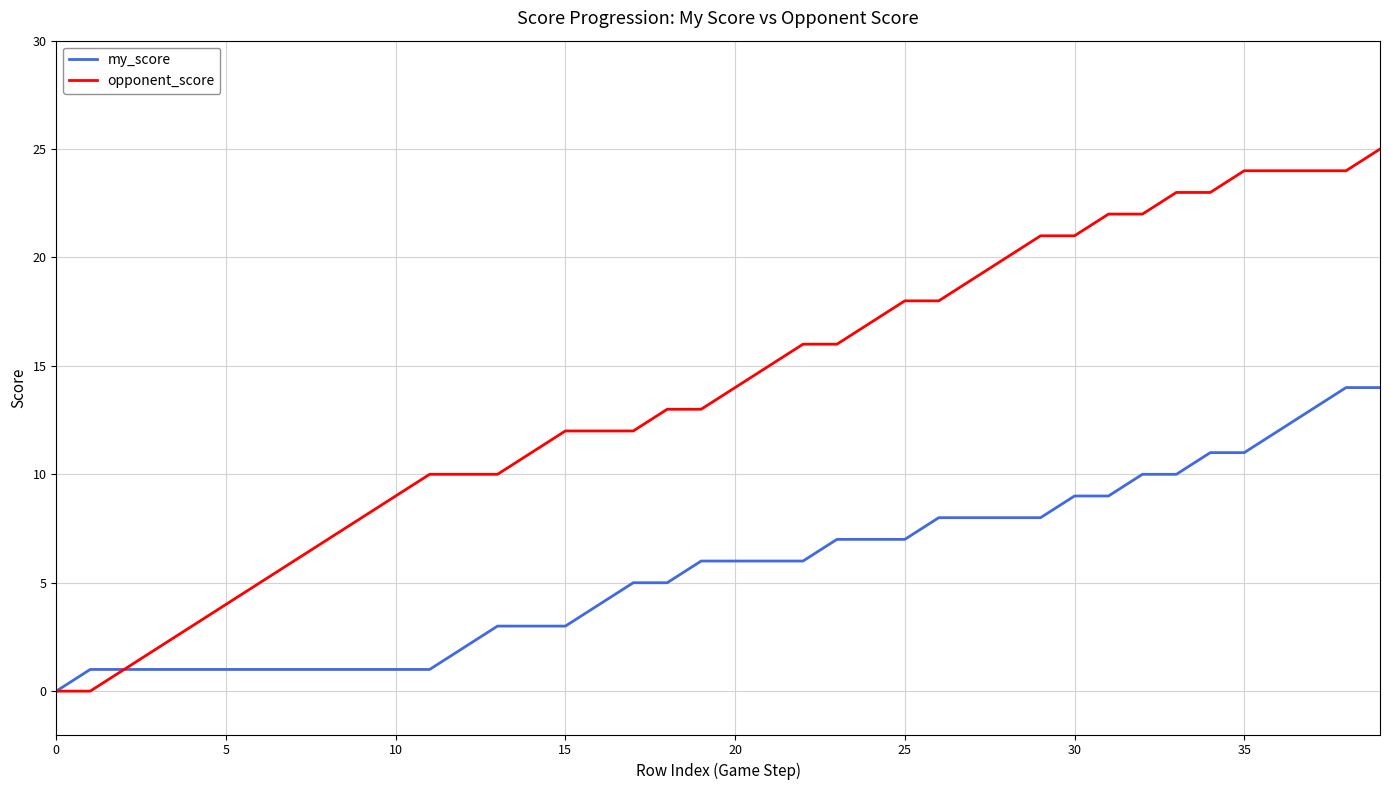

How many categories are shown in the chart?

40